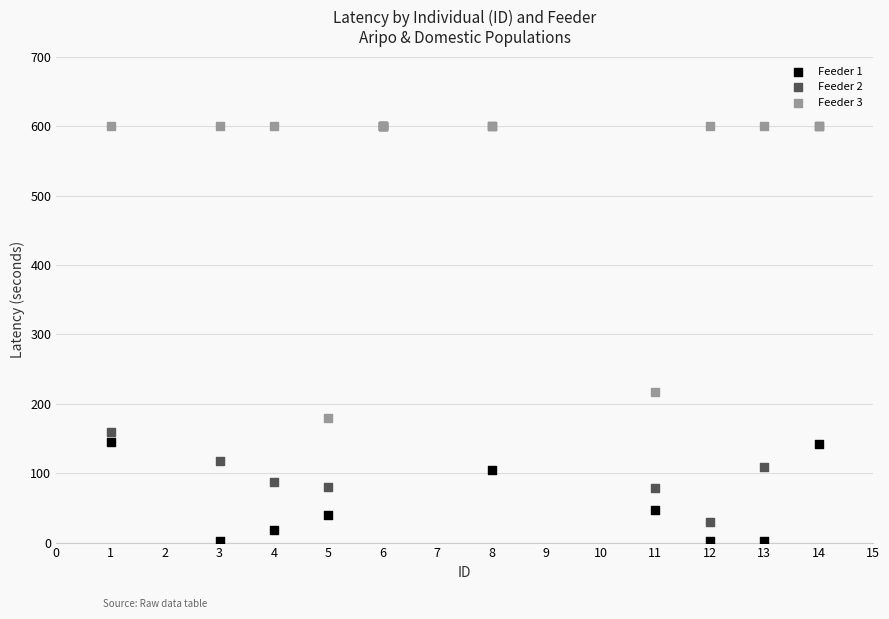

Across all series, what Y value is closest to 301?

217